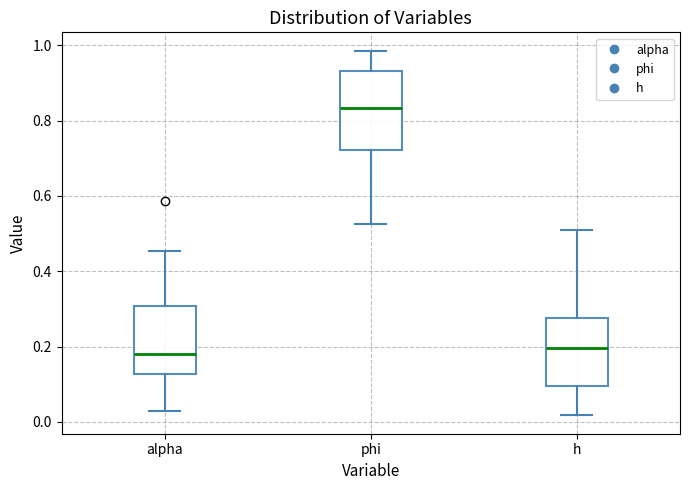

Which box has the highest median line?

phi